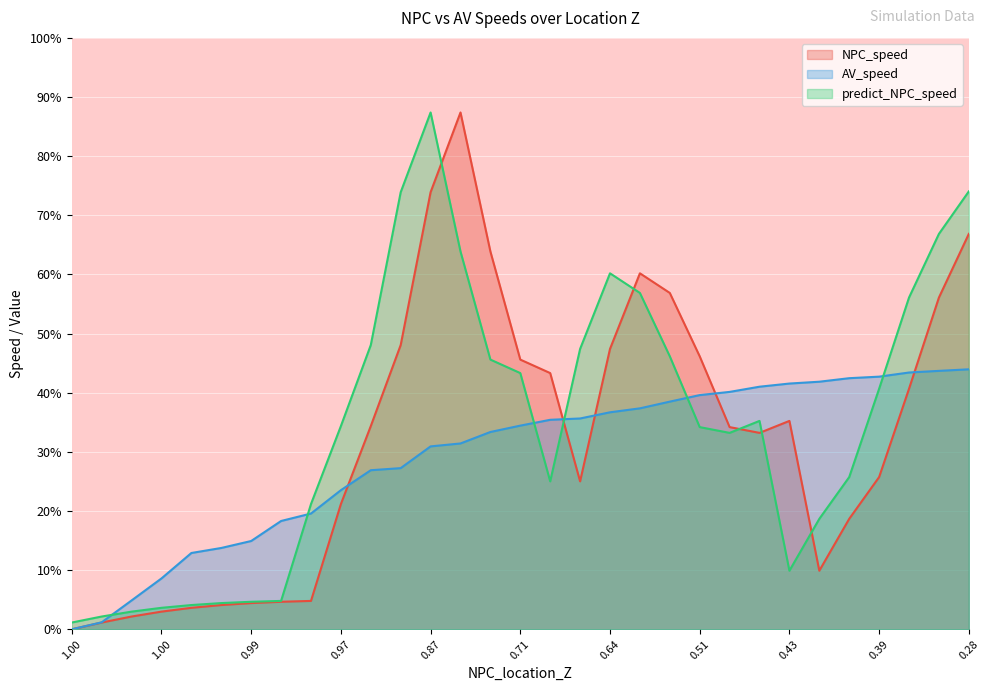

Does the chart display data point markers on the line(s)?

No